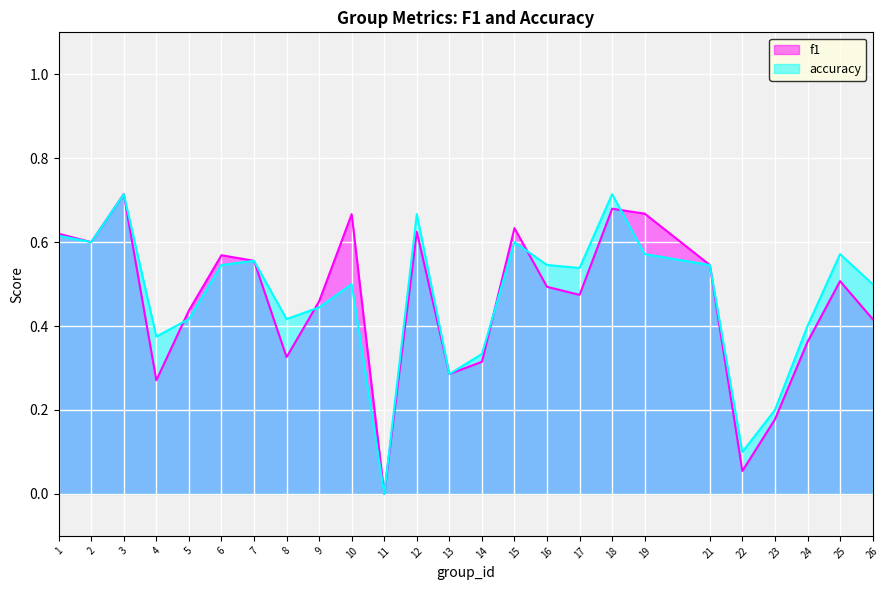

Count the accuracy values in the range 0 to 1.

25